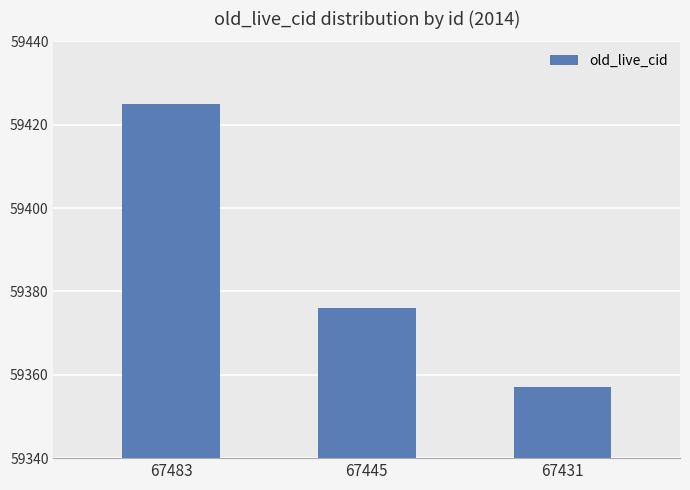

Approximately how many times larger is the value at 67483 compared to 67445?

1.0